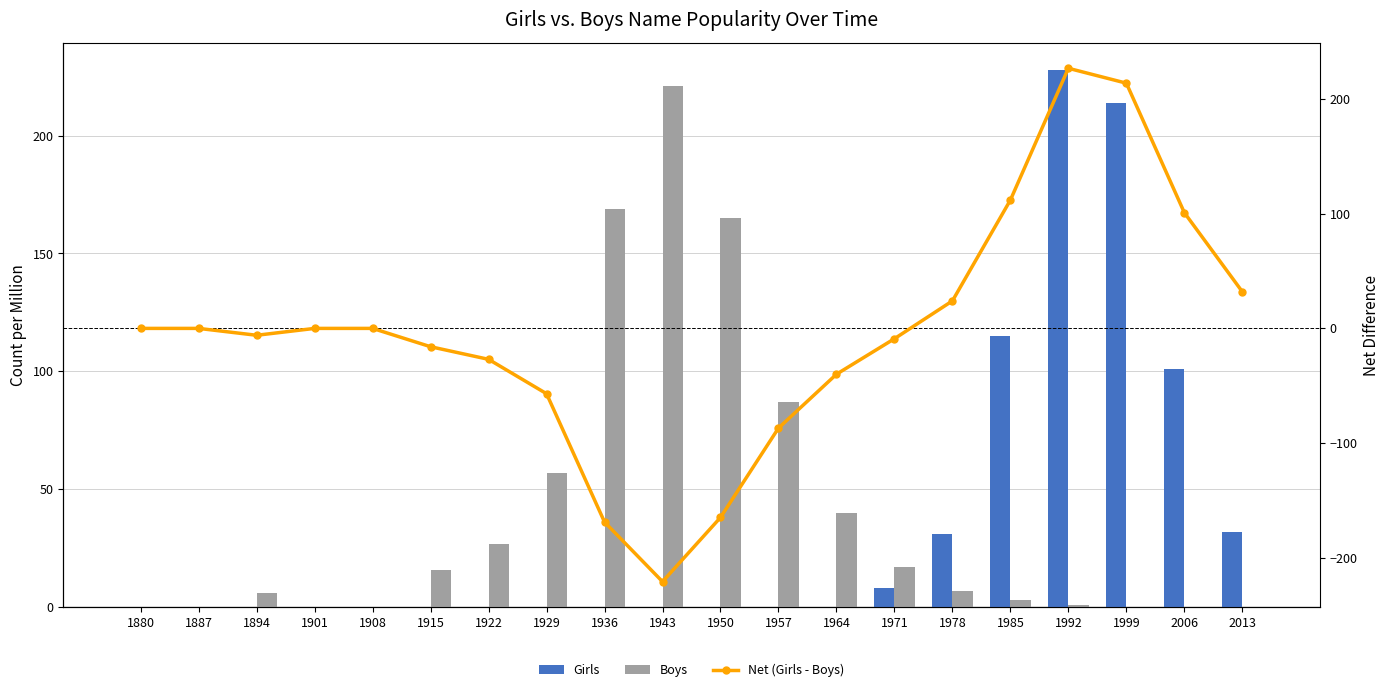

What is the minimum value for Net (Girls - Boys)?

-221